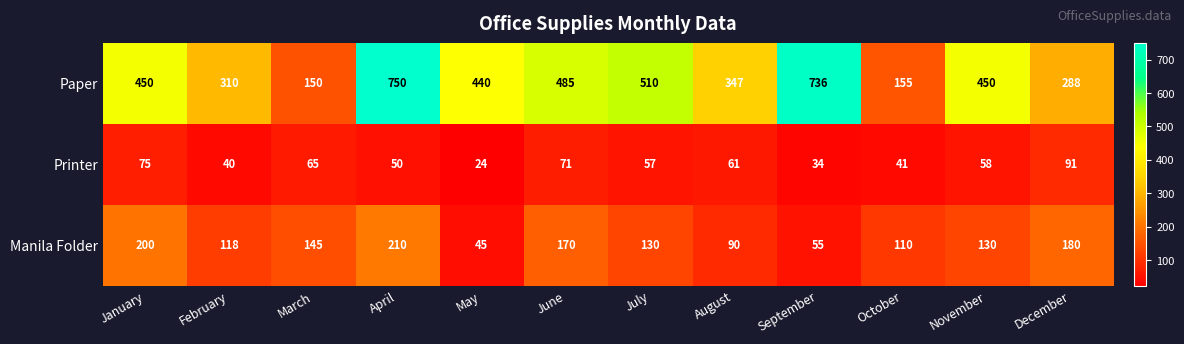

Is it true that Paper equals 711 at May?

False